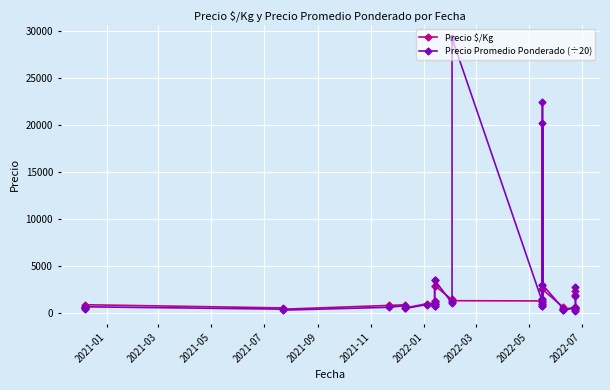

Count the number of categories in the chart.

36